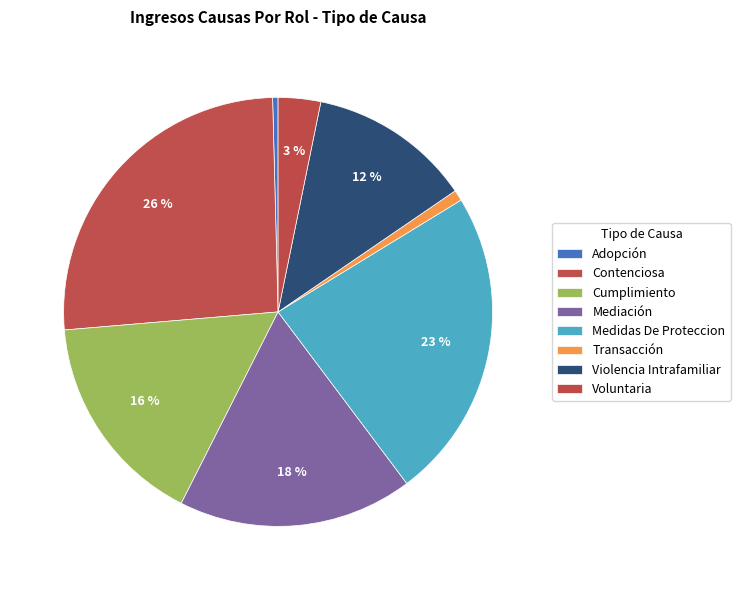

Does Voluntaria account for over 50% of the chart?

No